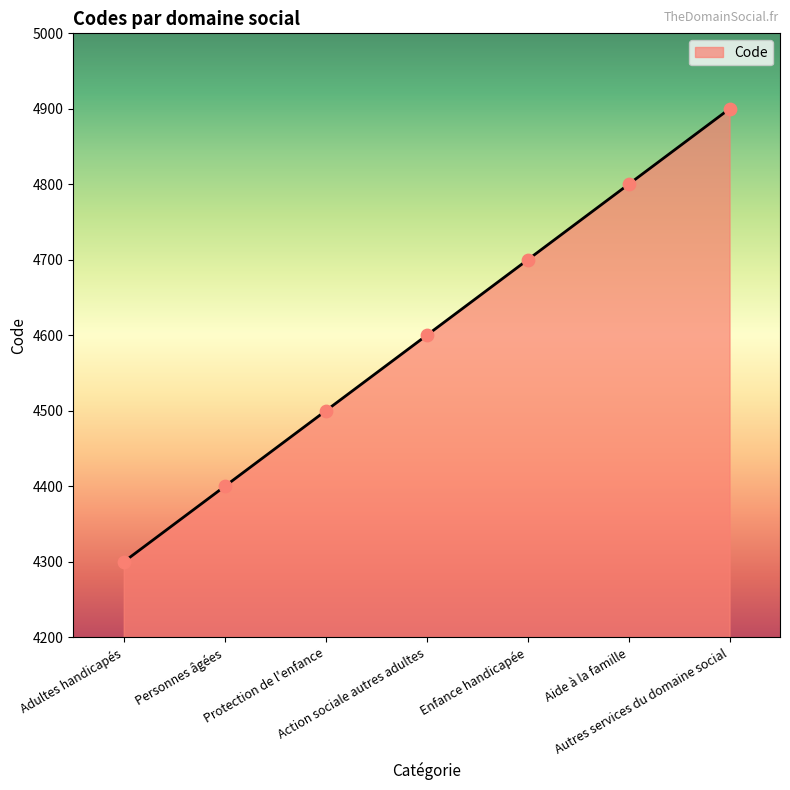

Between Adultes handicapés and Action sociale autres adultes, which is larger?

Action sociale autres adultes